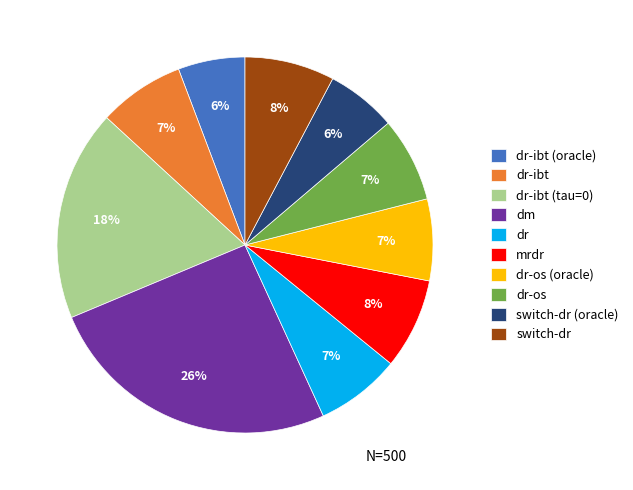

To the nearest percent, what is the average slice percentage?

10%